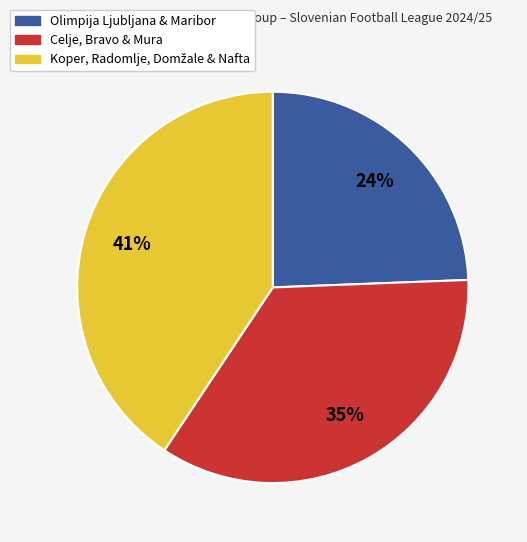

Is it true that Olimpija Ljubljana & Maribor is 24% of the pie?

True